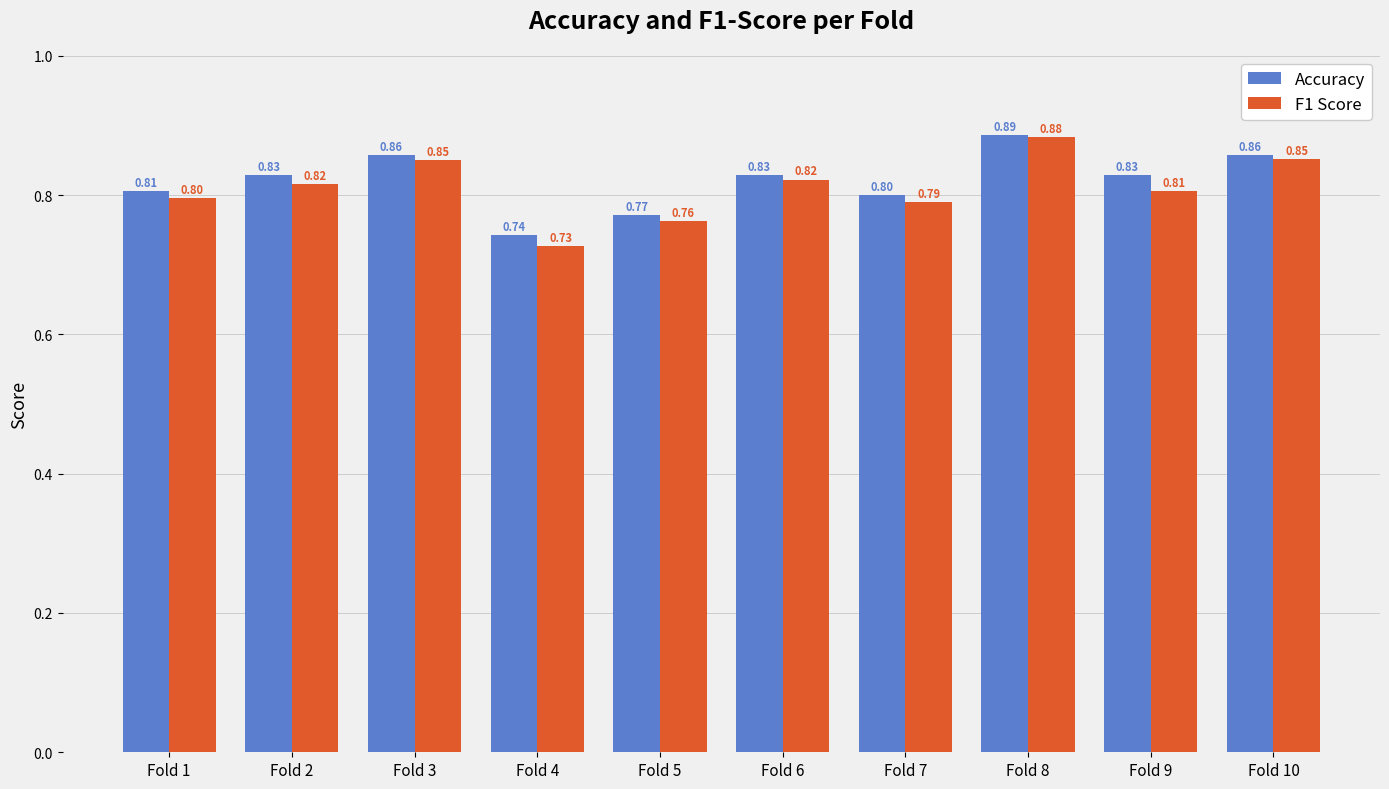

What is the total value across all series at Fold 8?

1.8